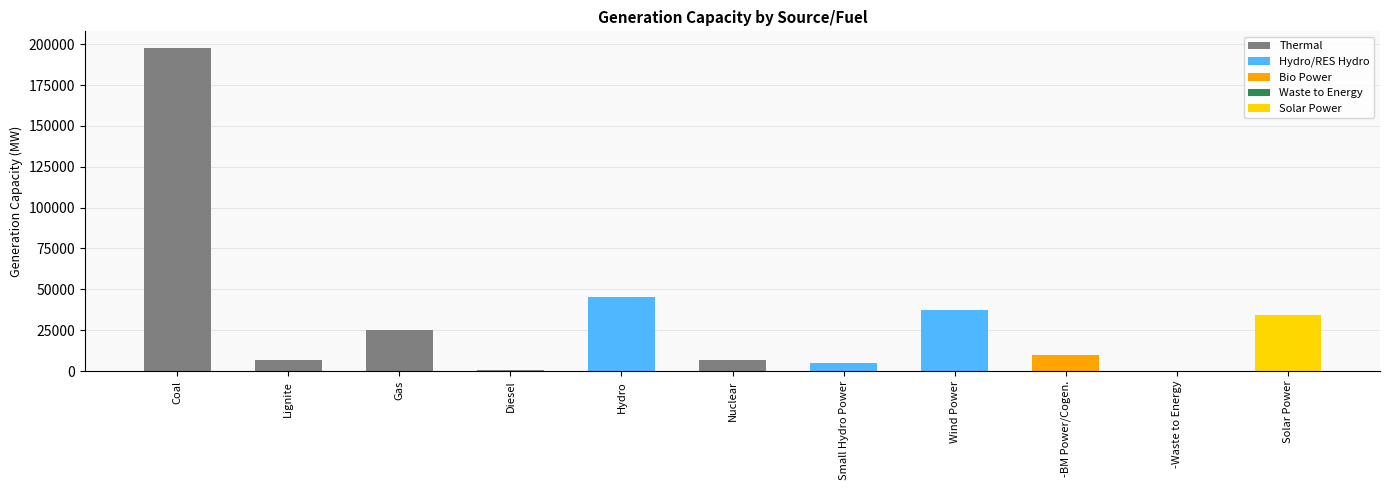

Reading left to right, extract all data points from this chart.

Coal=197964.5	Lignite=6760.0	Gas=24955.4	Diesel=509.7	Hydro=45399.2	Nuclear=6780.0	Small Hydro Power=4676.6	Wind Power=37607.7	-BM Power/Cogen.=9861.3	-Waste to Energy=139.8	Solar Power=34035.7